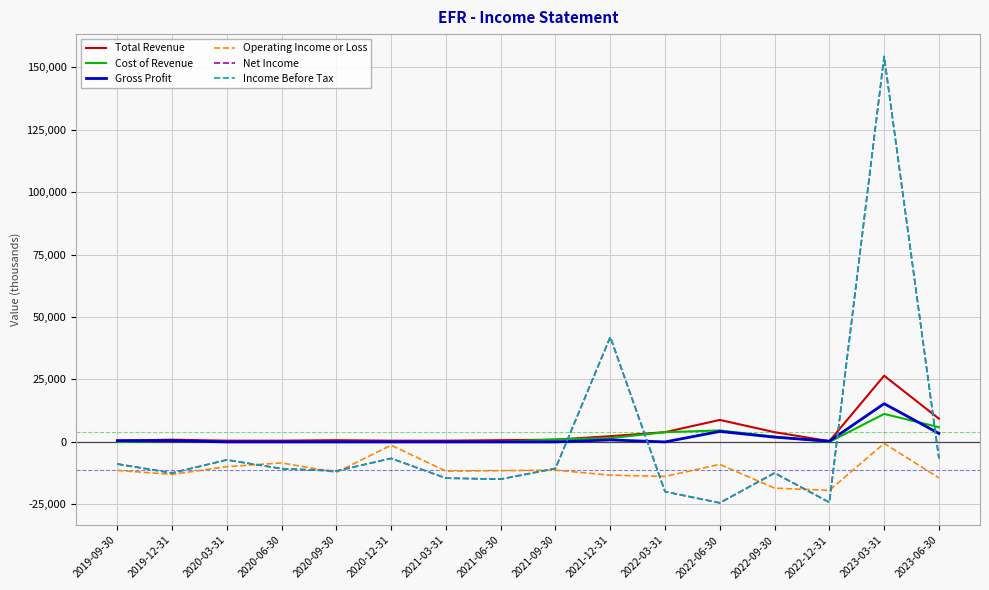

At which category does Income Before Tax reach its first local peak?

2020-03-31